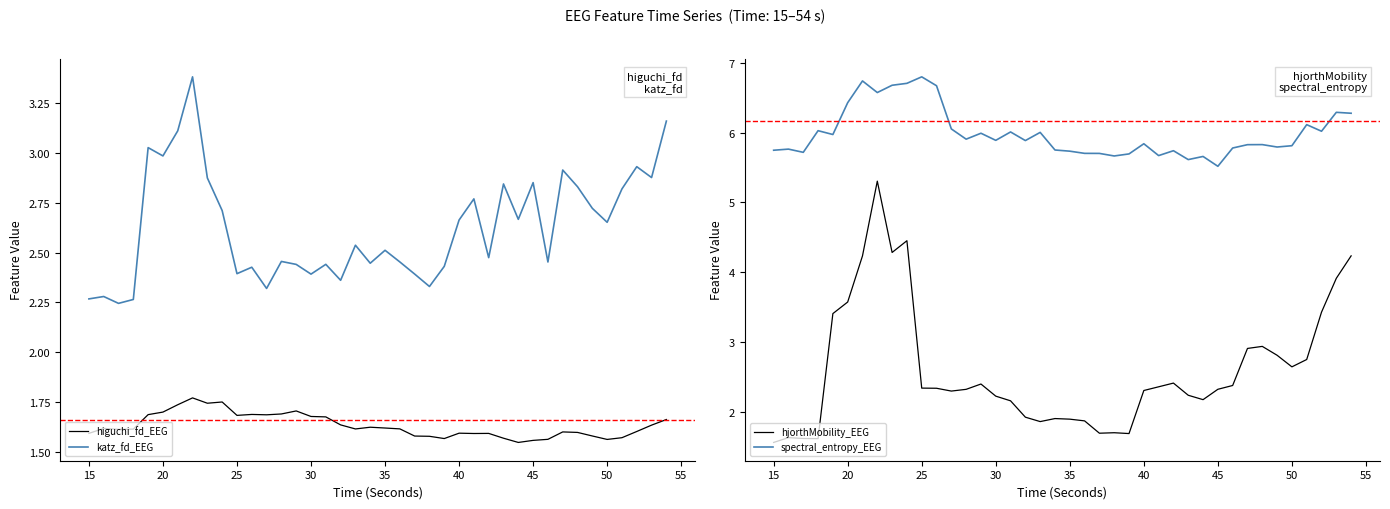

True or false: higuchi_fd_EEG and katz_fd_EEG intersect in this chart.

False